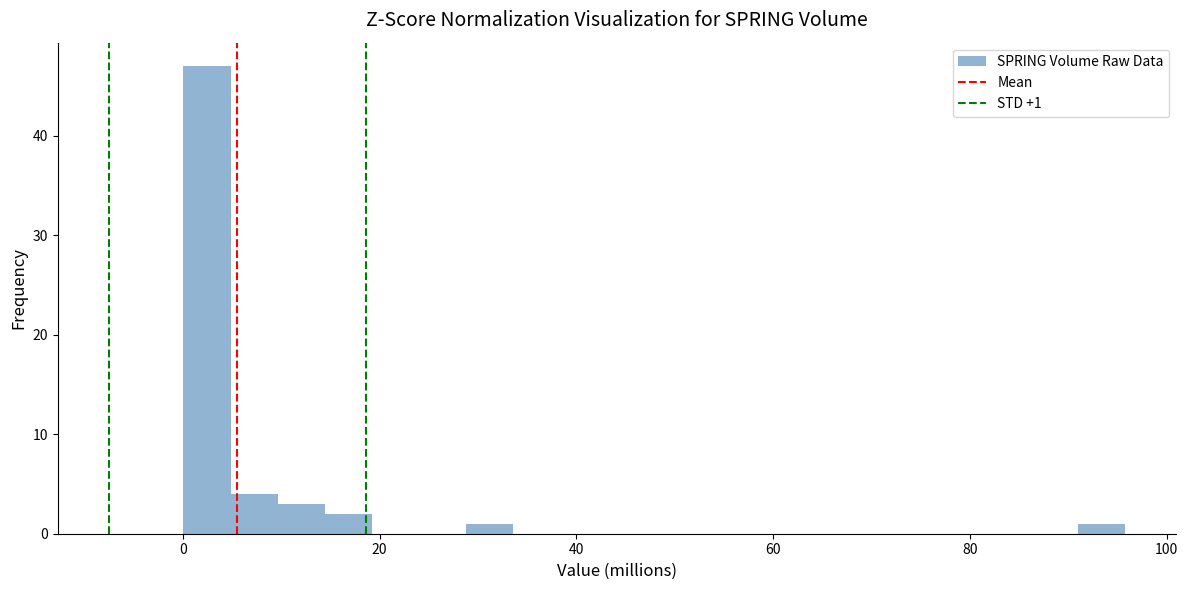

Around what value on the x-axis is the tallest bar? Give the approximate position of its centre, as read against the axis.

2